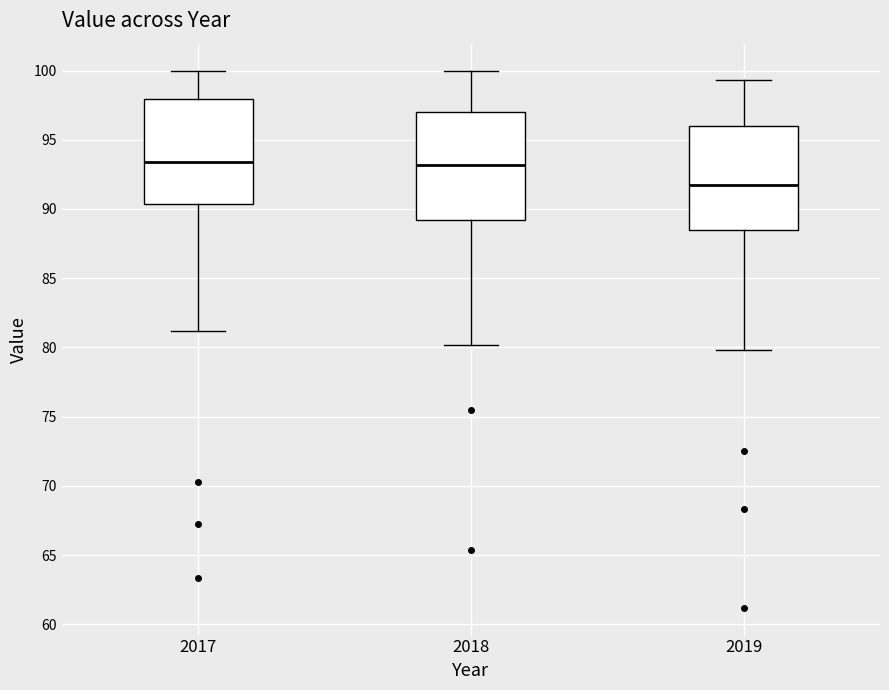

Reading left to right, read every box against the y-axis: the position of its median line, the range the box covers, and the ends of its whiskers. The values are not printed on the chart, so give them approximately, as read against the axis.

2017: median 93.5, box 90.5 to 98.0, whiskers 81.0 to 100.0
2018: median 93.0, box 89.0 to 97.0, whiskers 80.0 to 100.0
2019: median 92.0, box 88.5 to 96.0, whiskers 80.0 to 99.5